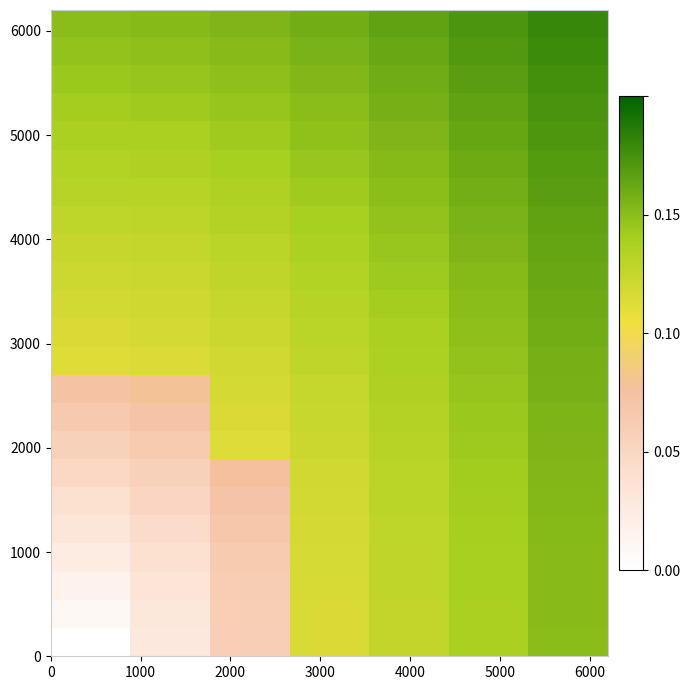

Reading right to left, list all the values displayed in this chart.

row_0: 6000=0.2	5000=0.2	4000=0.2	3000=0.2	2000=0.2	1000=0.2	0=0.2
row_1: 6000=0.2	5000=0.2	4000=0.2	3000=0.2	2000=0.2	1000=0.1	0=0.1
row_2: 6000=0.2	5000=0.2	4000=0.2	3000=0.2	2000=0.1	1000=0.1	0=0.1
row_3: 6000=0.2	5000=0.2	4000=0.2	3000=0.2	2000=0.1	1000=0.1	0=0.1
row_4: 6000=0.2	5000=0.2	4000=0.2	3000=0.1	2000=0.1	1000=0.1	0=0.1
row_5: 6000=0.2	5000=0.2	4000=0.2	3000=0.1	2000=0.1	1000=0.1	0=0.1
row_6: 6000=0.2	5000=0.2	4000=0.1	3000=0.1	2000=0.1	1000=0.1	0=0.1
row_7: 6000=0.2	5000=0.2	4000=0.1	3000=0.1	2000=0.1	1000=0.1	0=0.1
row_8: 6000=0.2	5000=0.2	4000=0.1	3000=0.1	2000=0.1	1000=0.1	0=0.1
row_9: 6000=0.2	5000=0.2	4000=0.1	3000=0.1	2000=0.1	1000=0.1	0=0.1
row_10: 6000=0.2	5000=0.2	4000=0.1	3000=0.1	2000=0.1	1000=0.1	0=0.1
row_11: 6000=0.2	5000=0.1	4000=0.1	3000=0.1	2000=0.1	1000=0.1	0=0.1
row_12: 6000=0.2	5000=0.1	4000=0.1	3000=0.1	2000=0.1	1000=0.1	0=0.1
row_13: 6000=0.2	5000=0.1	4000=0.1	3000=0.1	2000=0.1	1000=0.1	0=0.1
row_14: 6000=0.2	5000=0.1	4000=0.1	3000=0.1	2000=0.1	1000=0.1	0=0.1
row_15: 6000=0.2	5000=0.1	4000=0.1	3000=0.1	2000=0.1	1000=0.1	0=0.1
row_16: 6000=0.2	5000=0.1	4000=0.1	3000=0.1	2000=0.1	1000=0.1	0=0.0
row_17: 6000=0.2	5000=0.1	4000=0.1	3000=0.1	2000=0.1	1000=0.1	0=0.0
row_18: 6000=0.2	5000=0.1	4000=0.1	3000=0.1	2000=0.1	1000=0.0	0=0.0
row_19: 6000=0.2	5000=0.1	4000=0.1	3000=0.1	2000=0.1	1000=0.0	0=0.0
row_20: 6000=0.2	5000=0.1	4000=0.1	3000=0.1	2000=0.1	1000=0.0	0=0.0
row_21: 6000=0.2	5000=0.1	4000=0.1	3000=0.1	2000=0.1	1000=0.0	0=0.0
row_22: 6000=0.2	5000=0.1	4000=0.1	3000=0.1	2000=0.1	1000=0.0	0=0.0